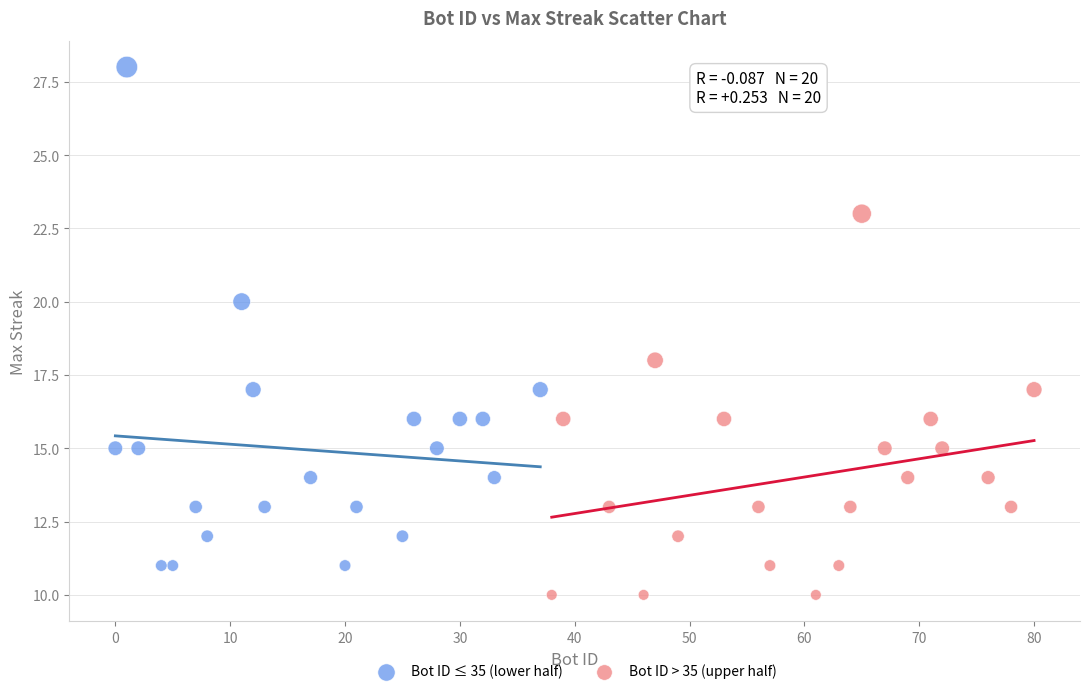

Which series has the largest Y range (max minus min)?

Bot ID ≤ 35 (lower half)